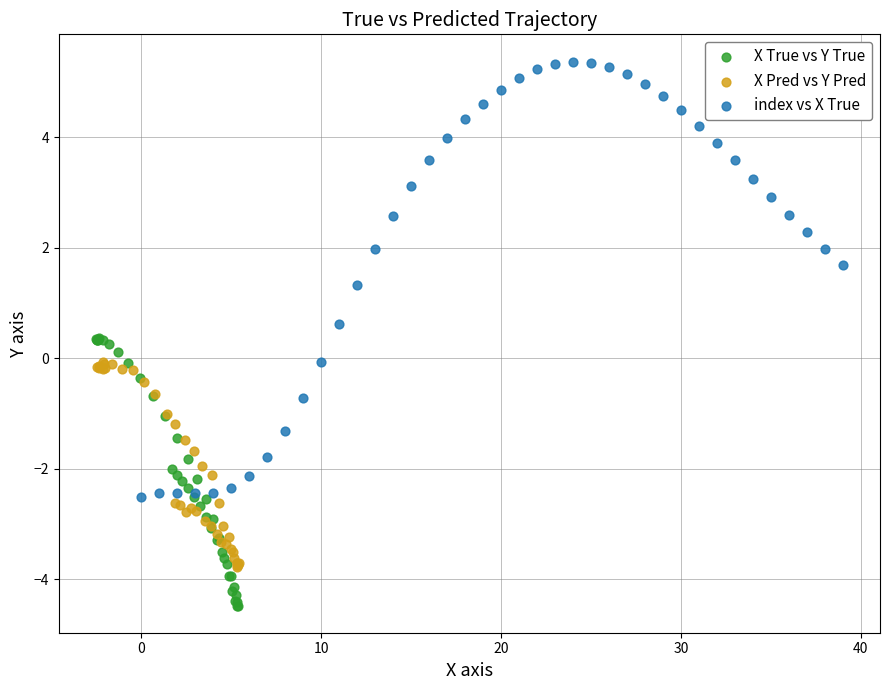

Which series reaches the minimum Y coordinate?

X True vs Y True